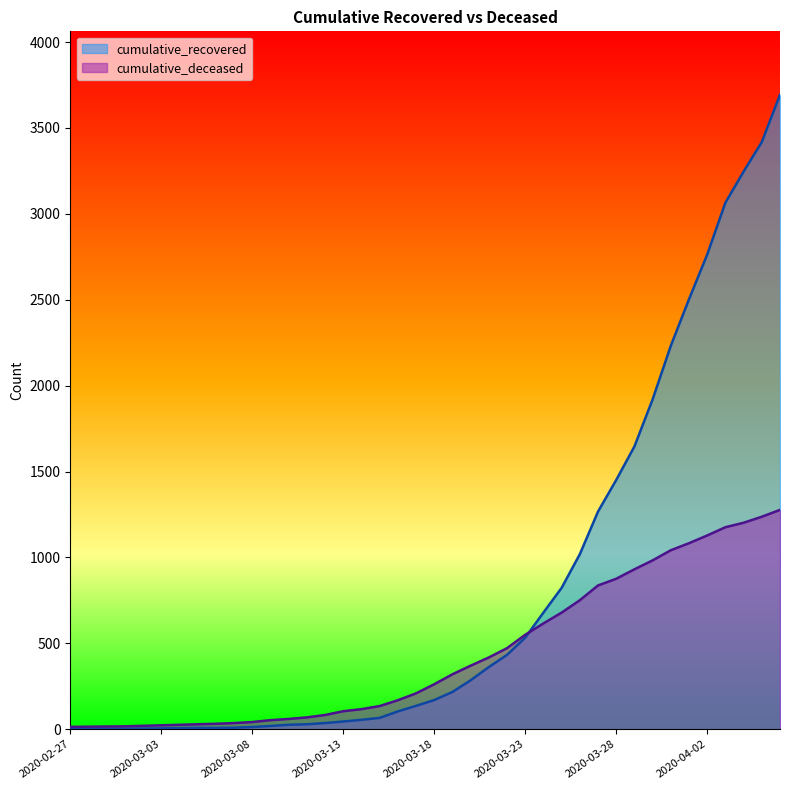

Which series has the largest total across all categories?

cumulative_recovered